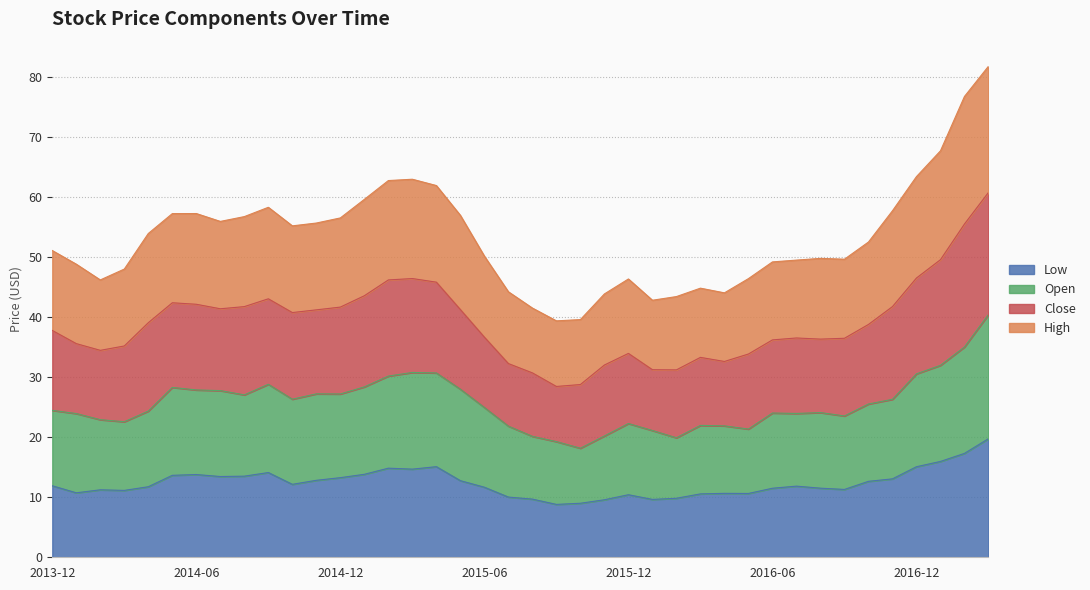

What is the lowest value of the Low series?

8.8